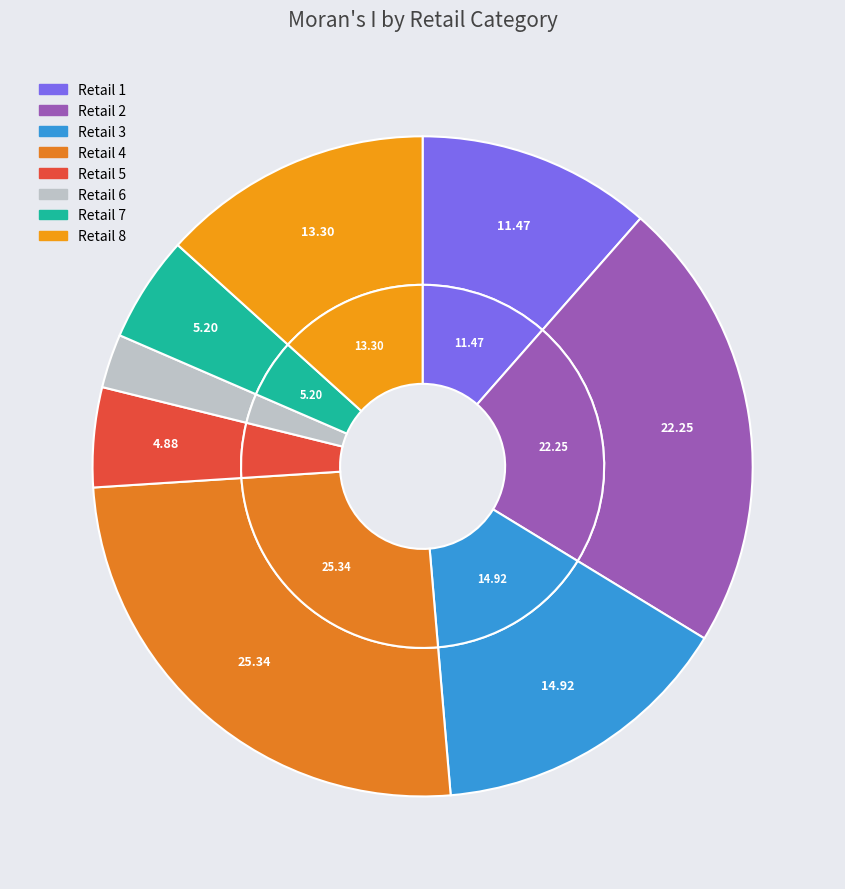

Which slice is the largest?

4